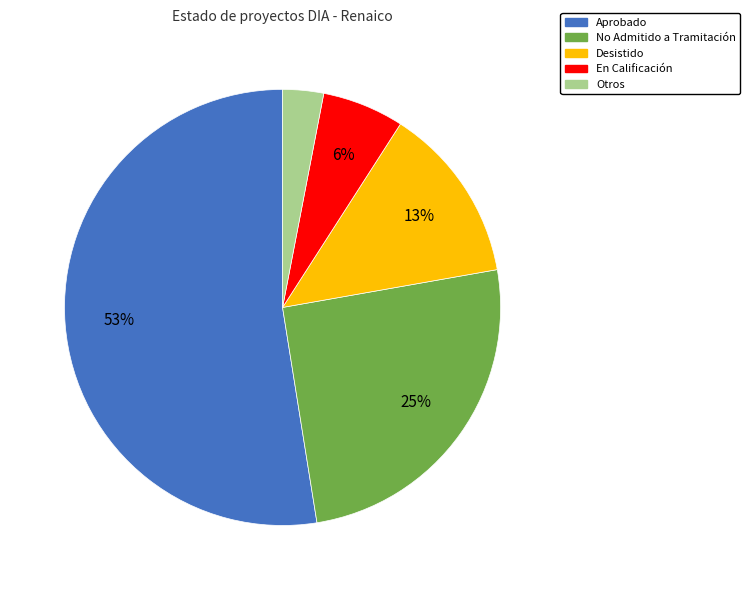

Which has a higher value, No Admitido a Tramitación or Otros?

No Admitido a Tramitación